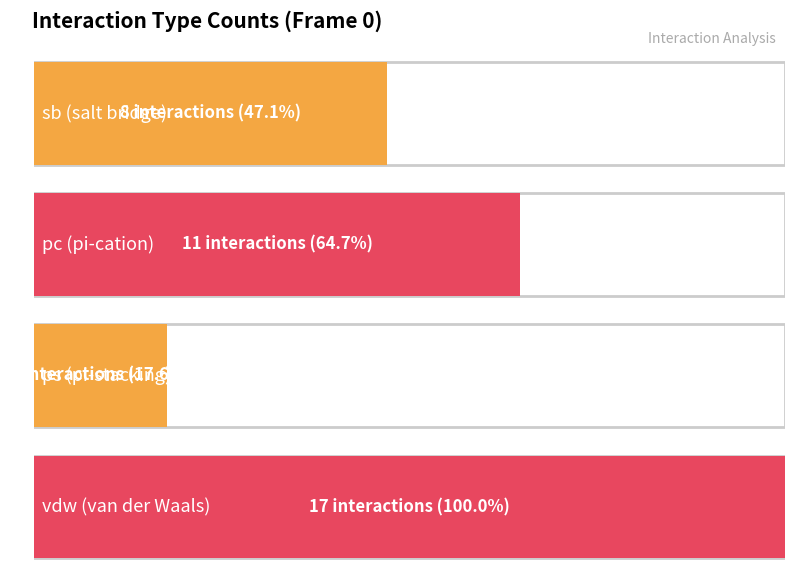

How many data points are above 3?

3